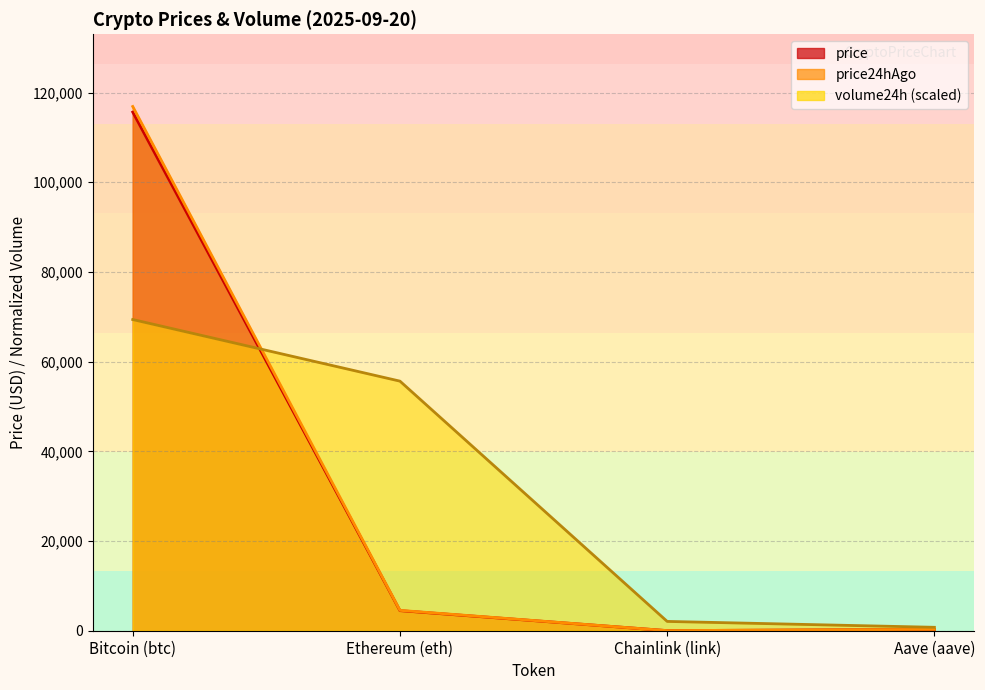

Reading right to left, list all the values displayed in this chart.

price: Aave (aave)=300.1	Chainlink (link)=23.4	Ethereum (eth)=4477.7	Bitcoin (btc)=115635.0
price24hAgo: Aave (aave)=305.5	Chainlink (link)=24.4	Ethereum (eth)=4537.7	Bitcoin (btc)=116882.0
volume24h: Aave (aave)=763.9	Chainlink (link)=2074.0	Ethereum (eth)=55647.2	Bitcoin (btc)=69381.0